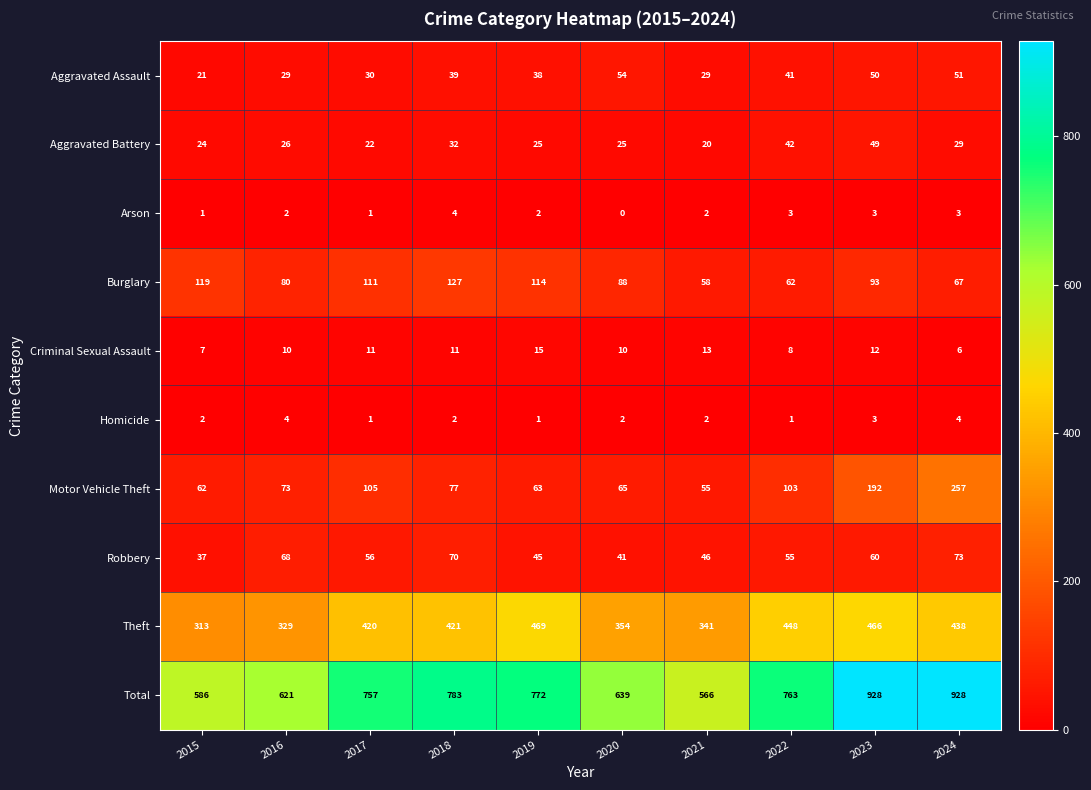

Between 2016 and 2023, which series saw the biggest shift?

Total